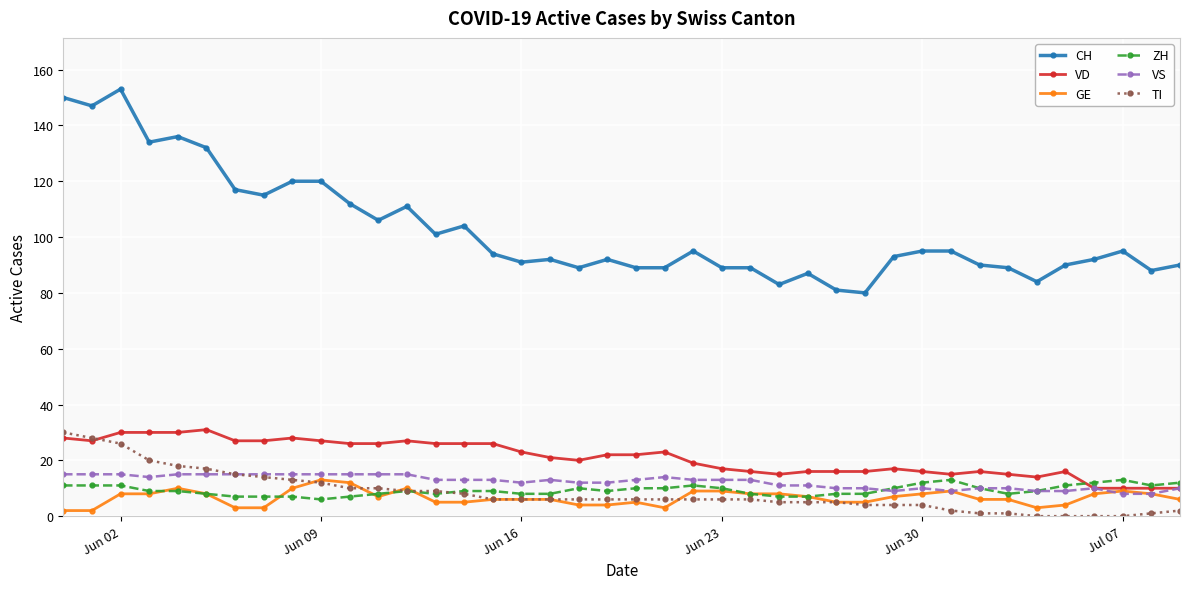

True or false: CH and GE intersect in this chart.

False